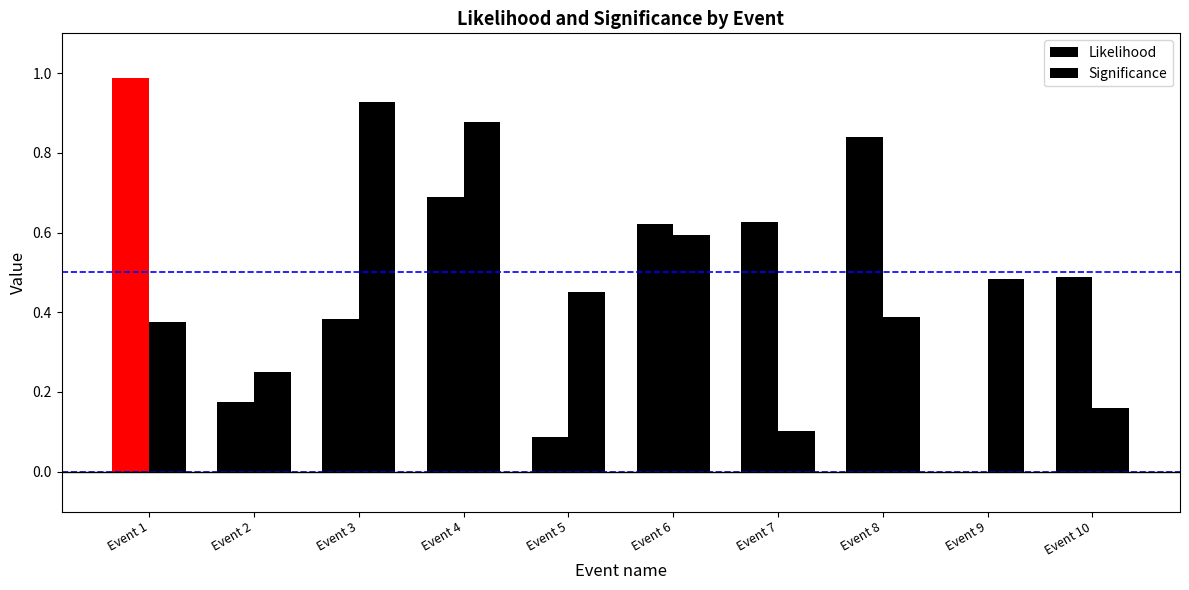

What is the spread (max minus min) of values at Event 5?

0.4